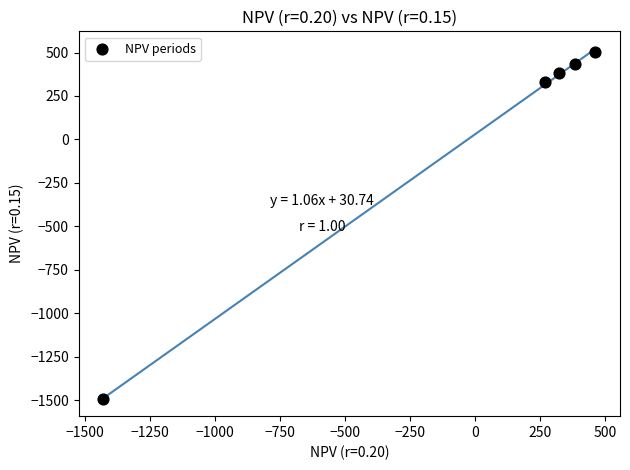

What is the range of Y values (max minus min)?

1993.9